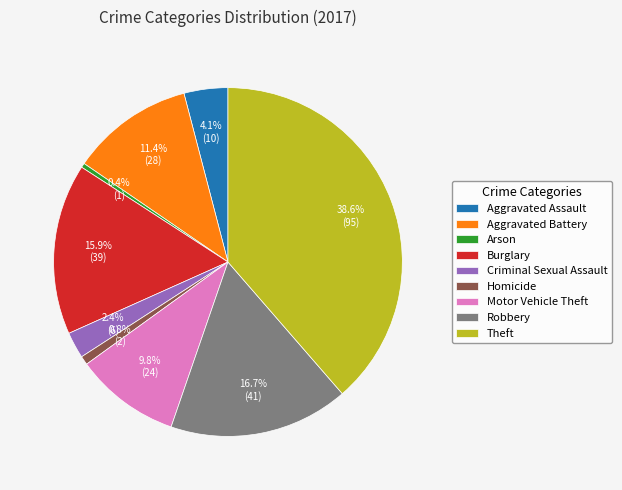

To the nearest percent, what is the combined percentage of Motor Vehicle Theft and Criminal Sexual Assault?

12%